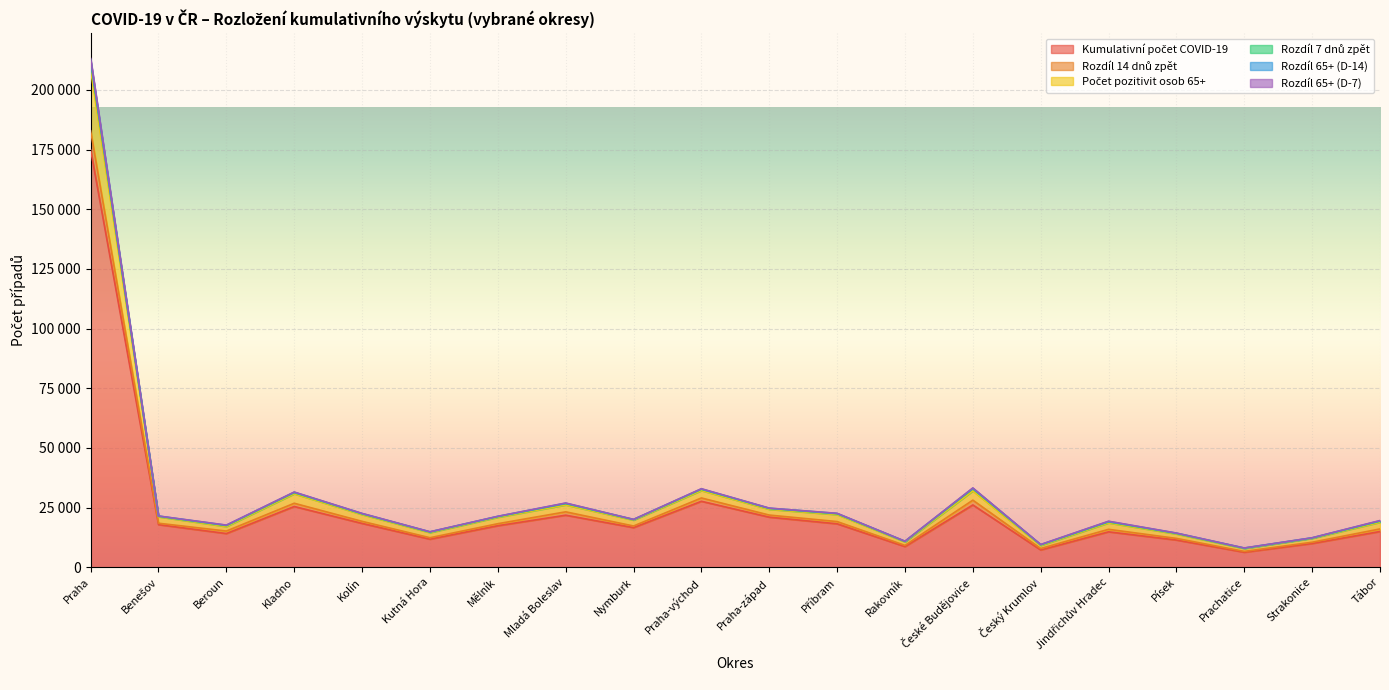

True or false: Rozdíl 14 dnů zpět and Rozdíl 65+ (D-14) intersect in this chart.

False